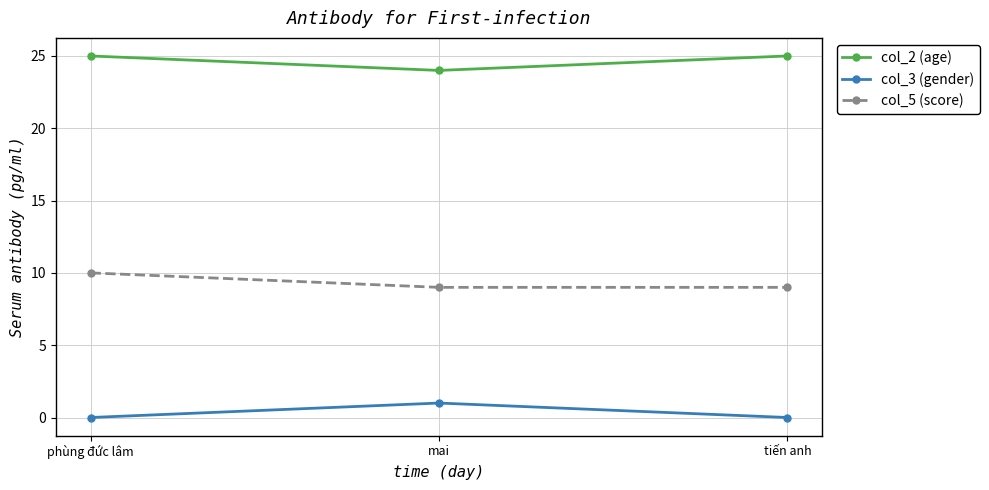

What is the label of the 2nd point from the right?

mai